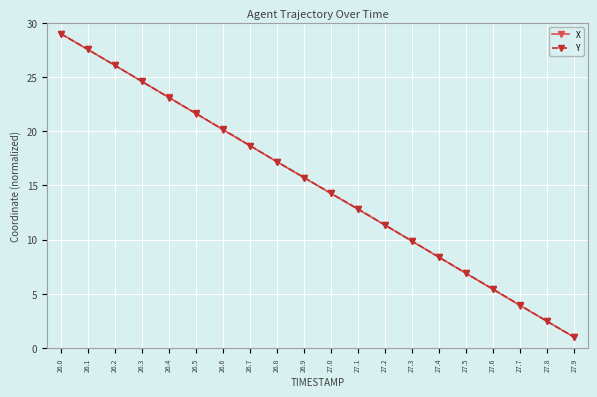

What are all the series names shown in the legend?

X, Y